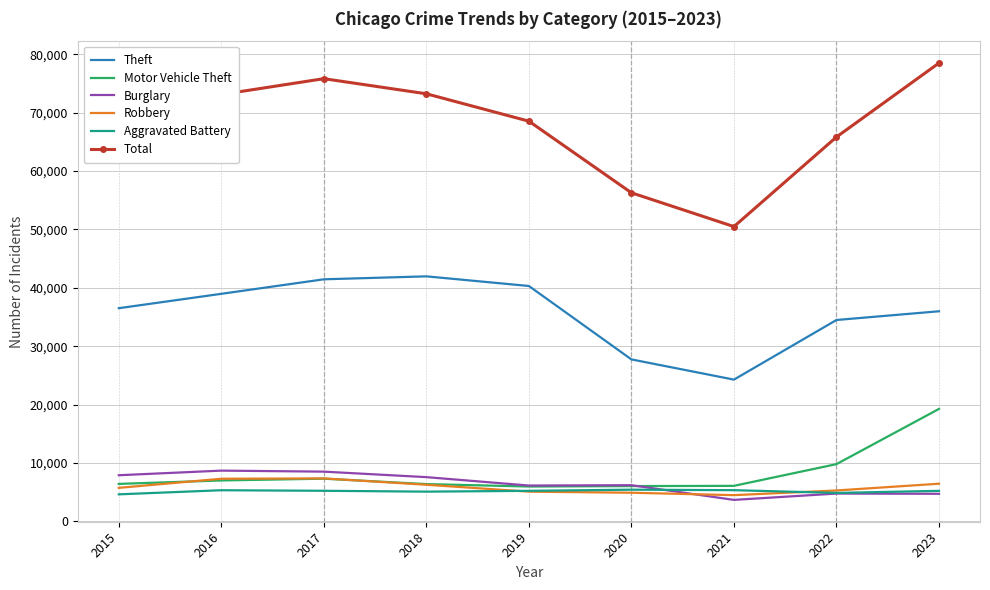

What is the lowest value of the Robbery series?

4502